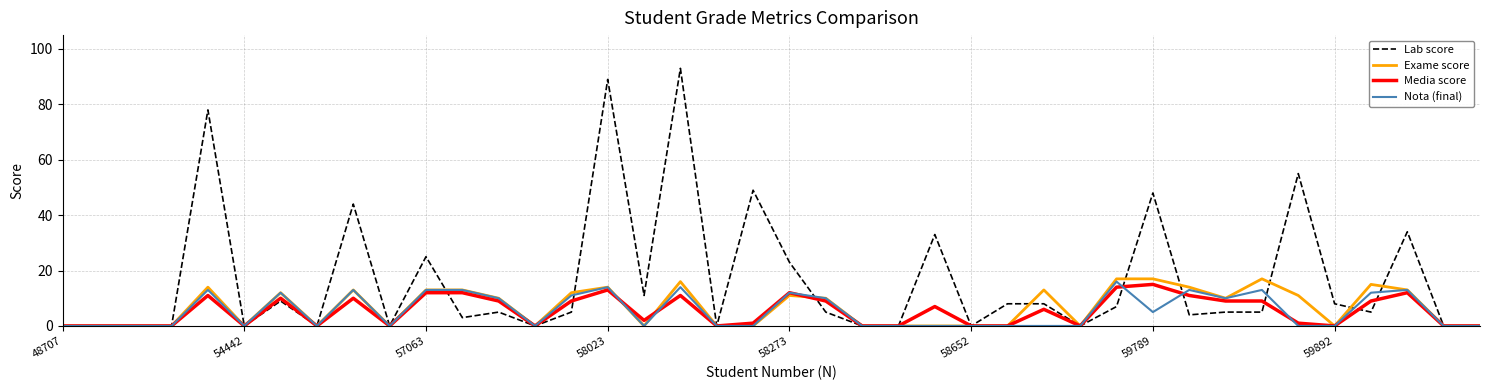

Which series has the largest total across all categories?

Lab score